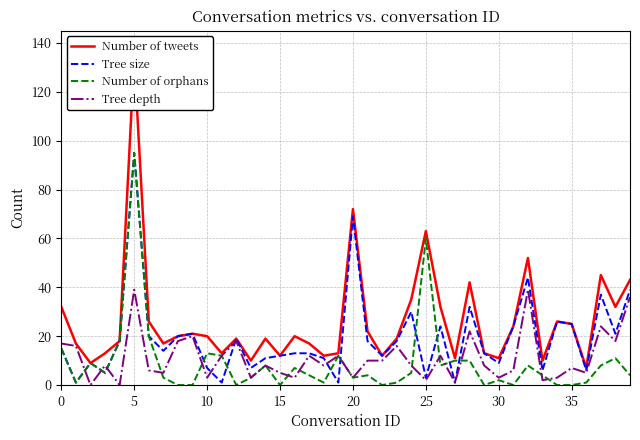

Which category has the highest value in the Number of orphans series?

5